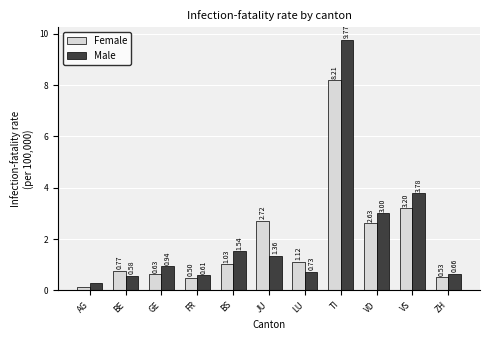

How many bars are there in each group?

2